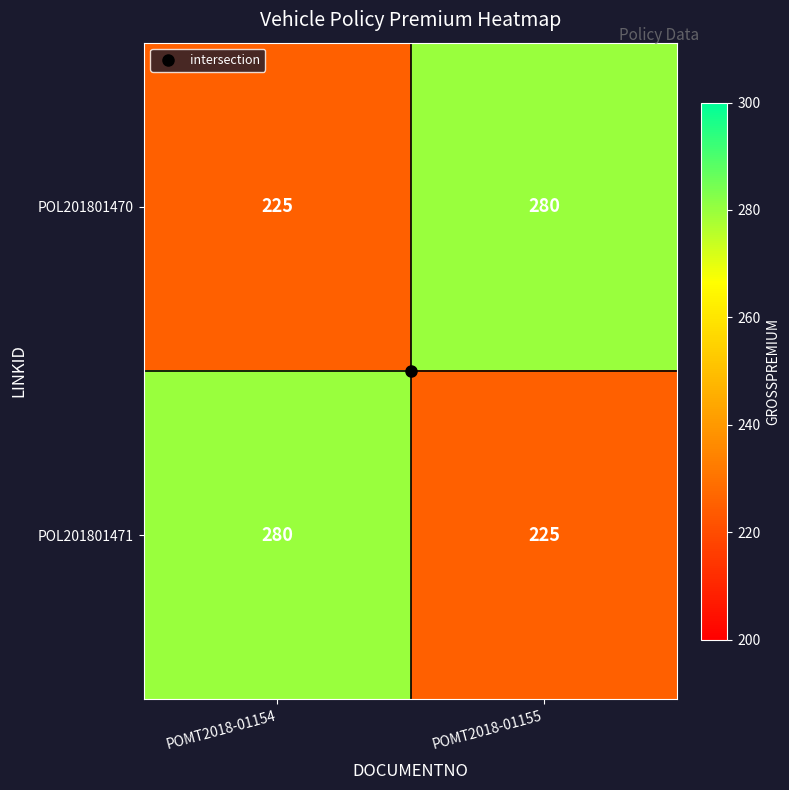

At which label is POL201801470 closest to 252?

POMT2018-01154